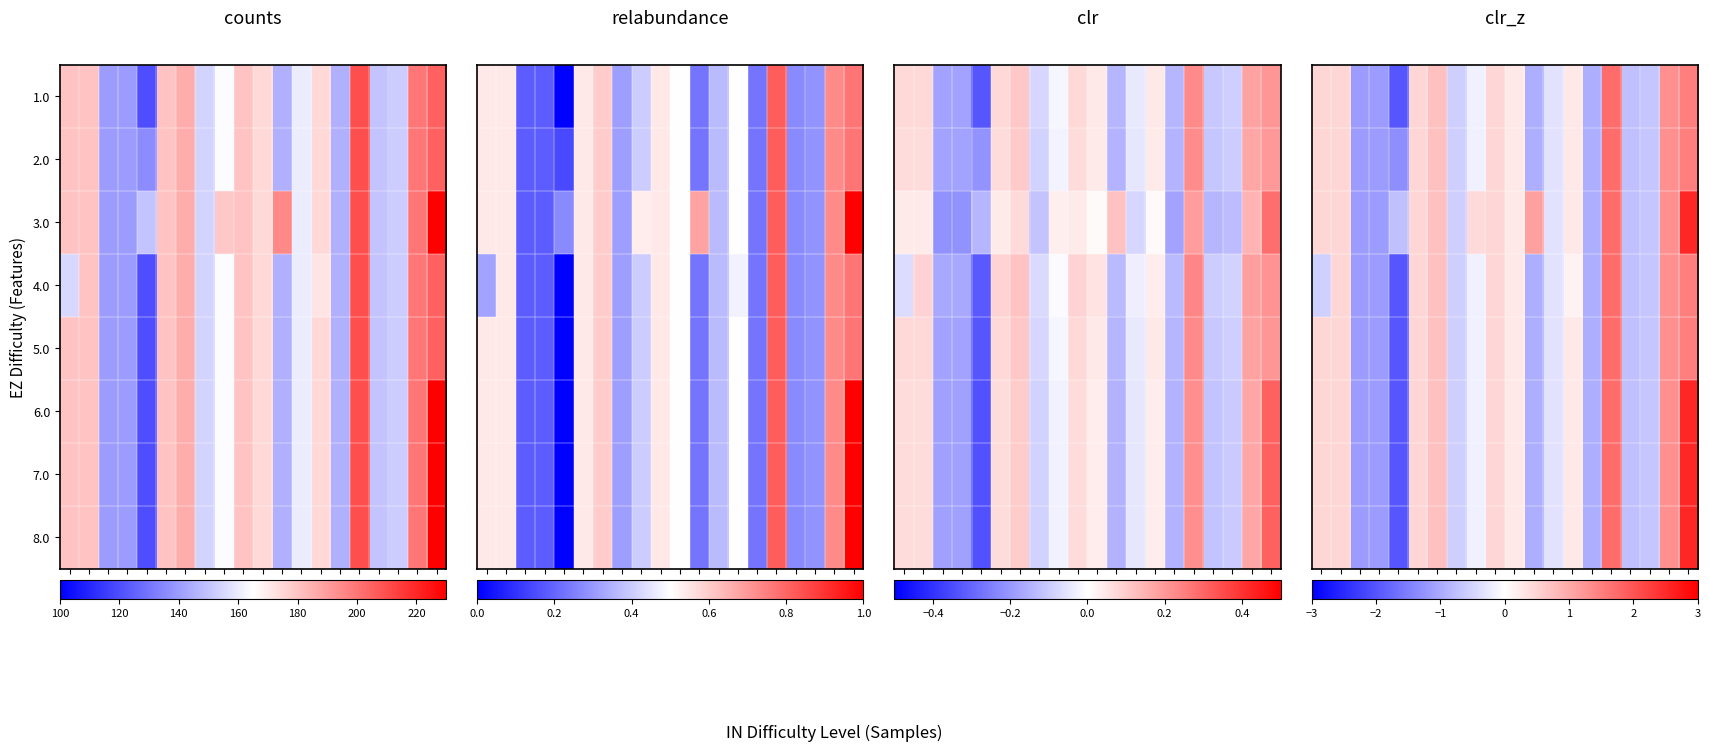

Which label corresponds to the smallest value in the chart?

12.7